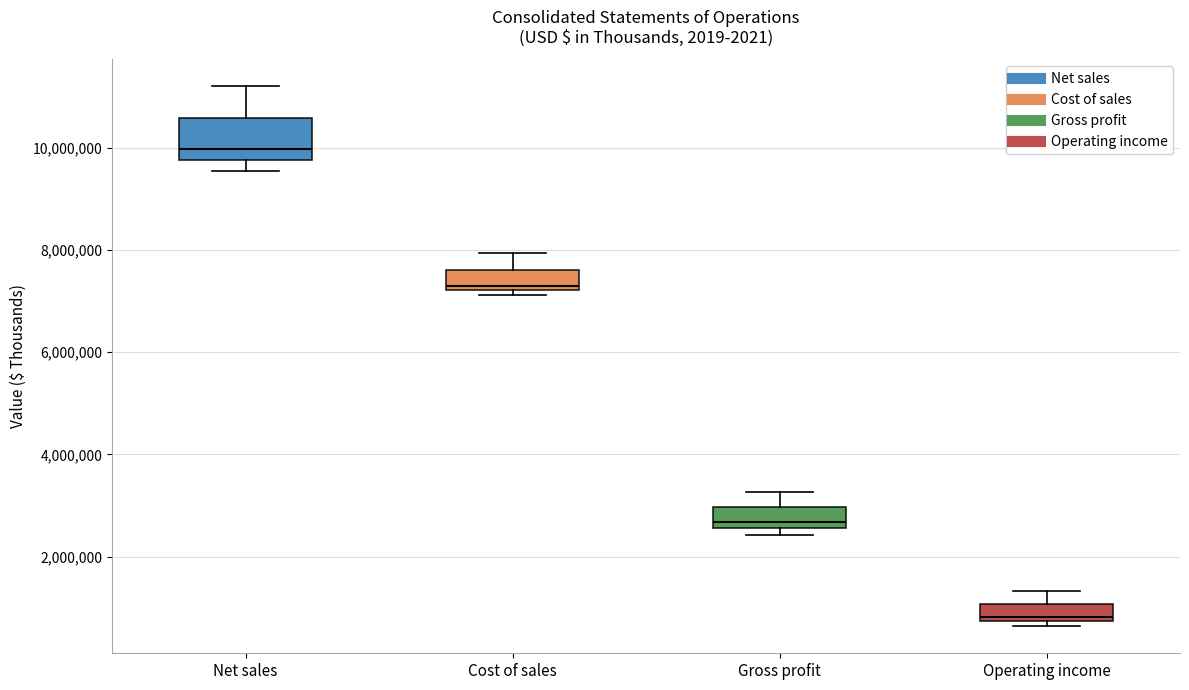

Reading left to right, read every box against the y-axis: the position of its median line, the range the box covers, and the ends of its whiskers. The values are not printed on the chart, so give them approximately, as read against the axis.

Net sales: median 10000000, box 9800000 to 10600000, whiskers 9600000 to 11200000
Cost of sales: median 7200000 (just above the box's lower edge), box 7200000 to 7600000, whiskers 7200000 (just below the box's lower edge) to 8000000
Gross profit: median 2600000 (just above the box's lower edge), box 2600000 to 3000000, whiskers 2400000 to 3200000
Operating income: median 800000 (just above the box's lower edge), box 800000 to 1000000, whiskers 600000 to 1400000